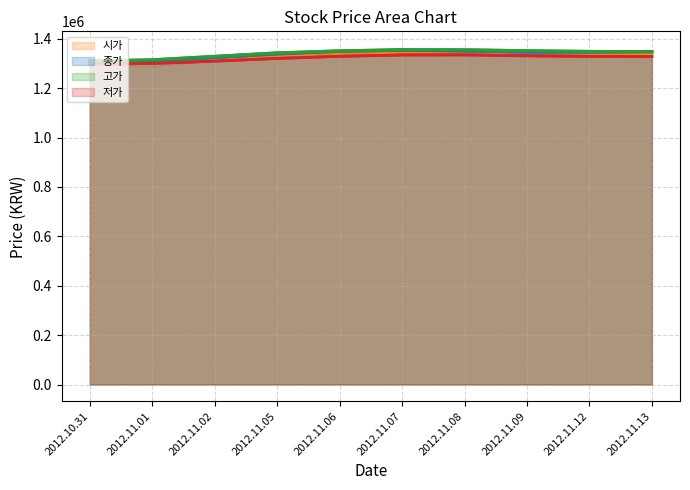

The 저가 (smooth) series shows 1334727.5 at 2012.11.08. True or false?

True